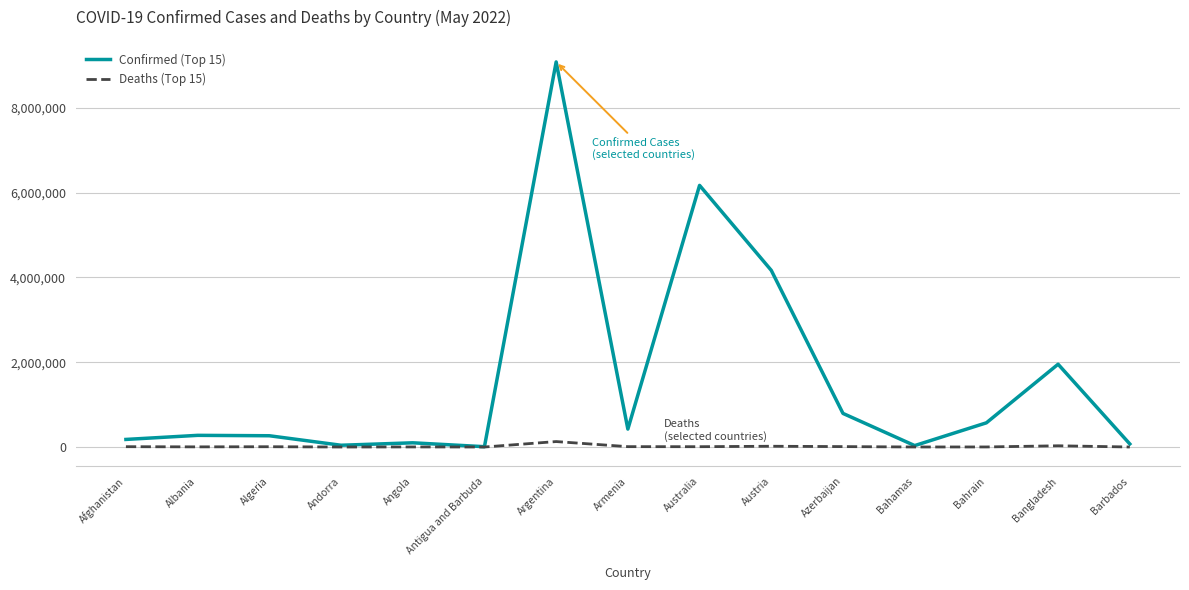

The Confirmed (Top 15) series shows 1952747 at Bangladesh. True or false?

True